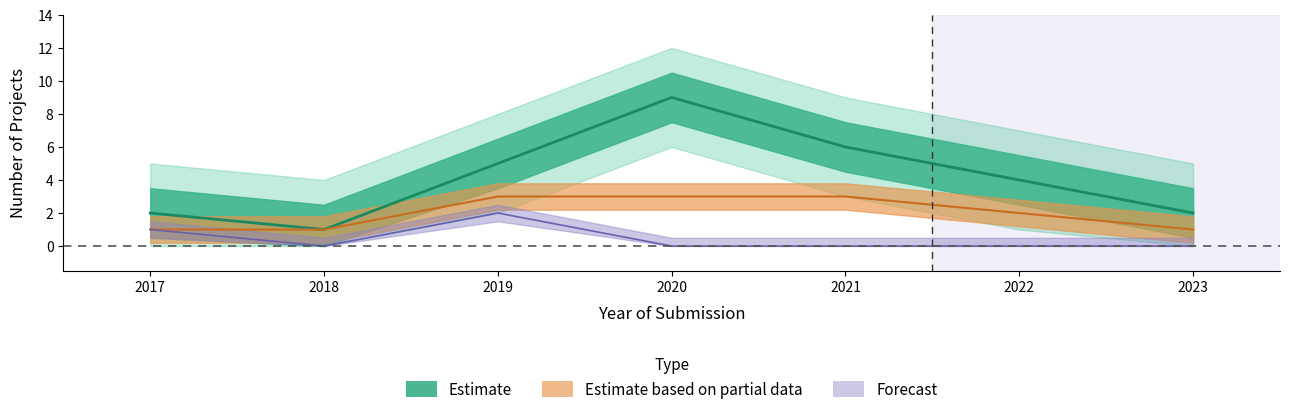

Reading left to right, list all the values displayed in this chart.

Aprobado: 2	1	5	9	6	4	2
Desistido: 1	1	3	3	3	2	1
No calificado: 1	0	2	0	0	0	0